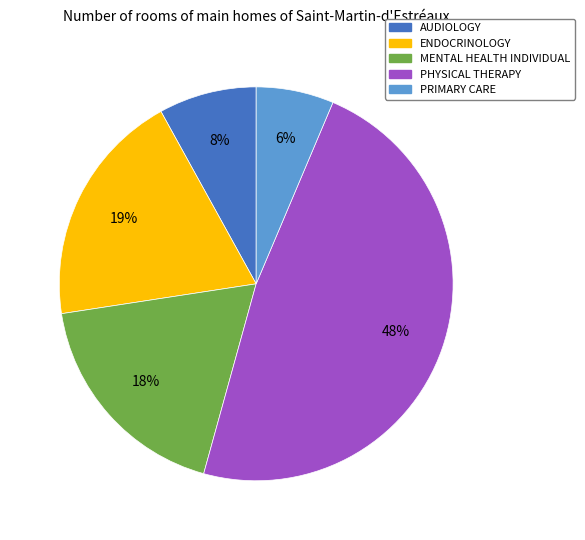

To the nearest percent, what is the average slice percentage?

20%